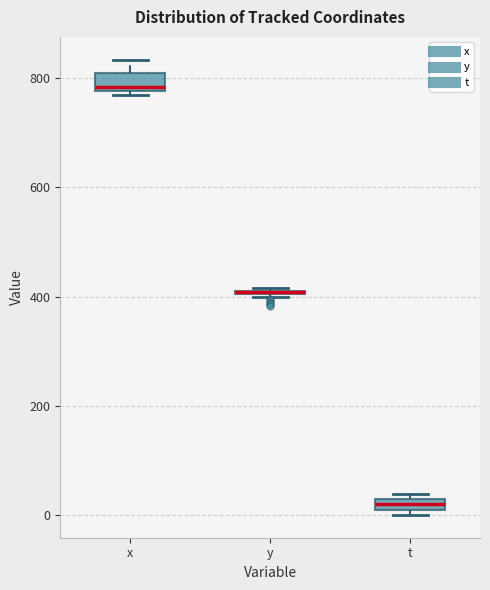

Where is the lower edge of the box for t on the y-axis? The values are not printed on the chart, so give them approximately, as read against the axis.

0